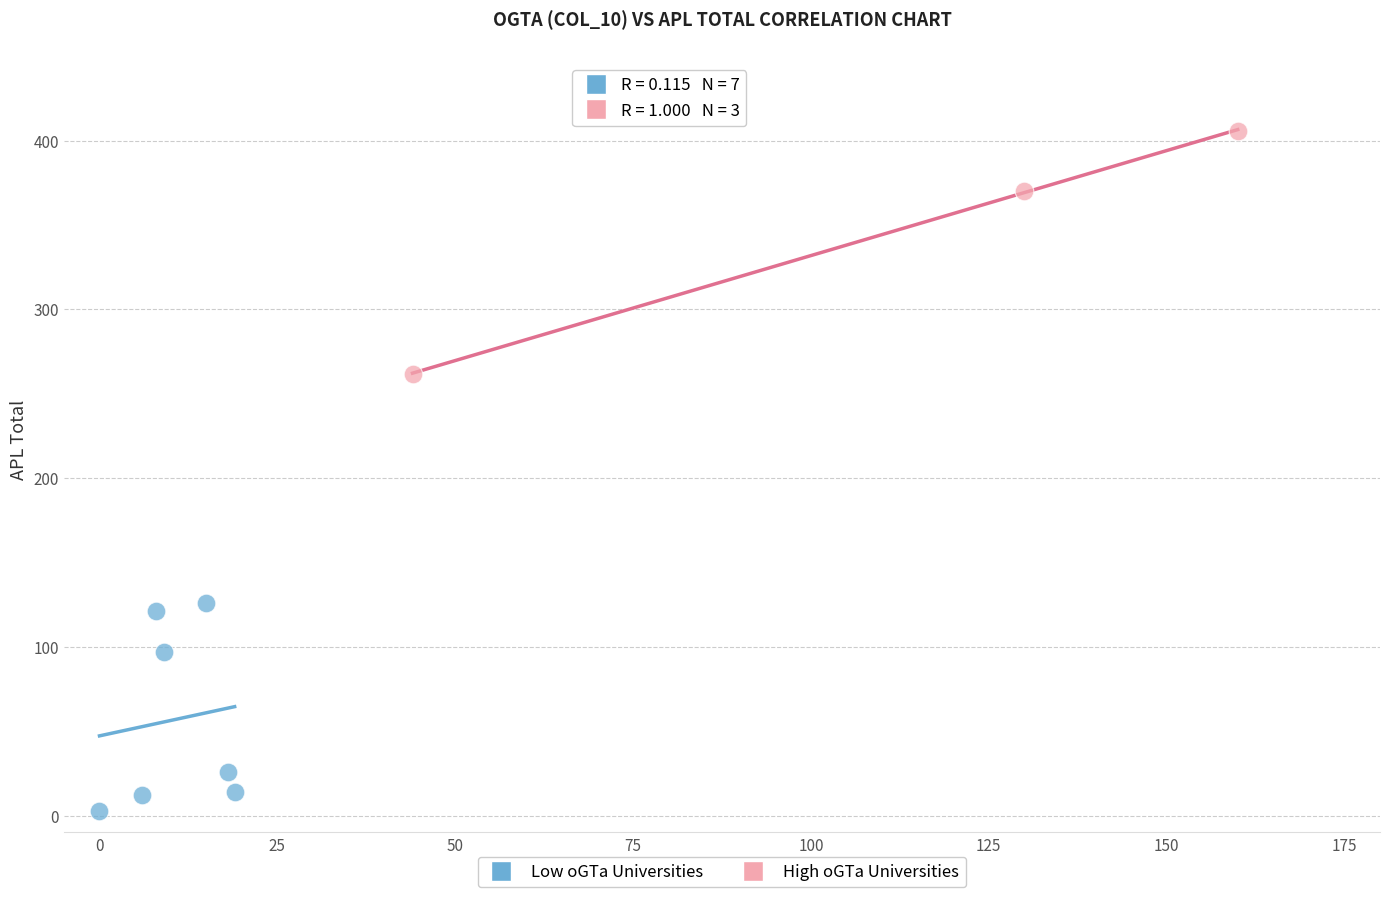

Which series reaches the minimum Y coordinate?

Low oGTa Universities